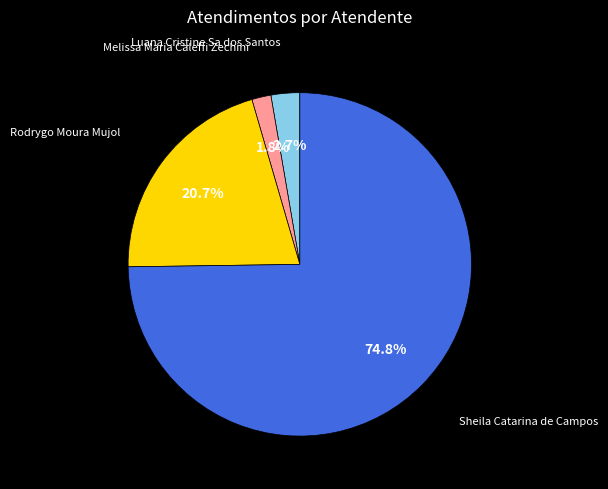

To the nearest percent, what is the difference between the largest and smallest slice percentages?

73%